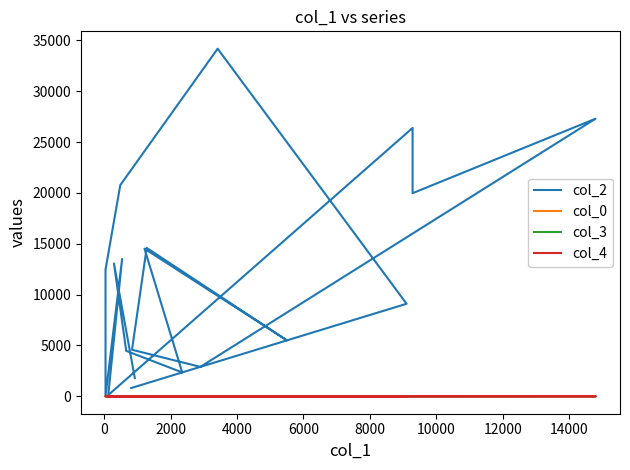

True or false: col_2 and col_3 cross at least once.

False